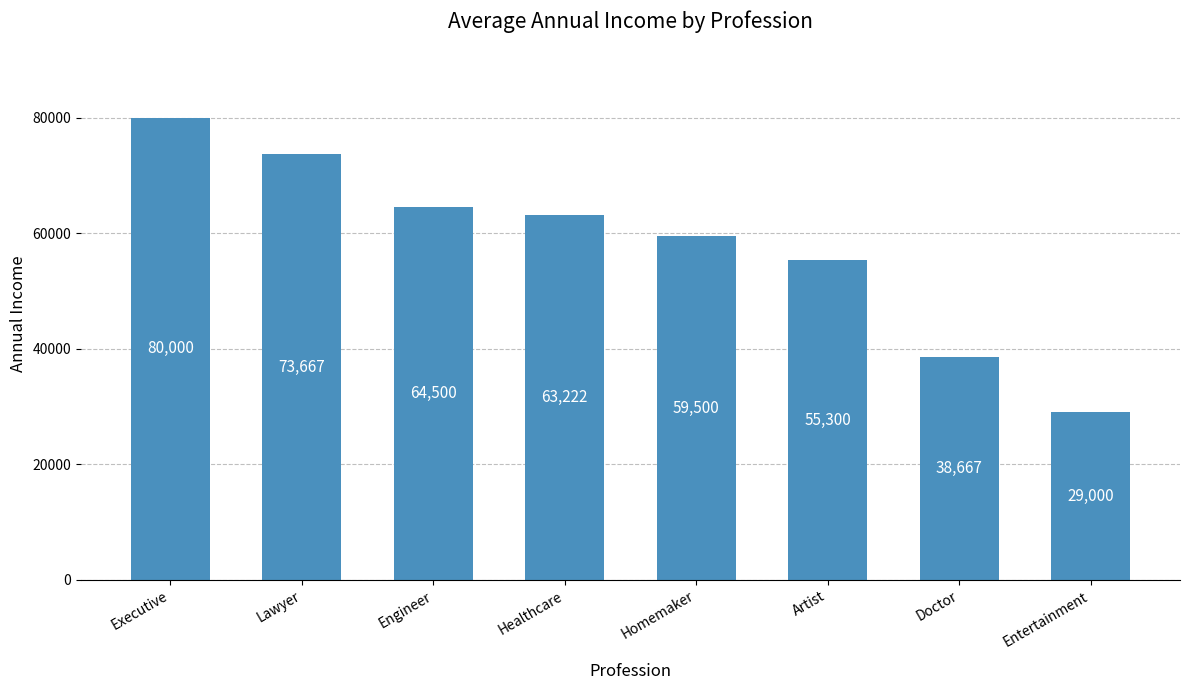

Where is the data nearest to the value 54500?

Artist